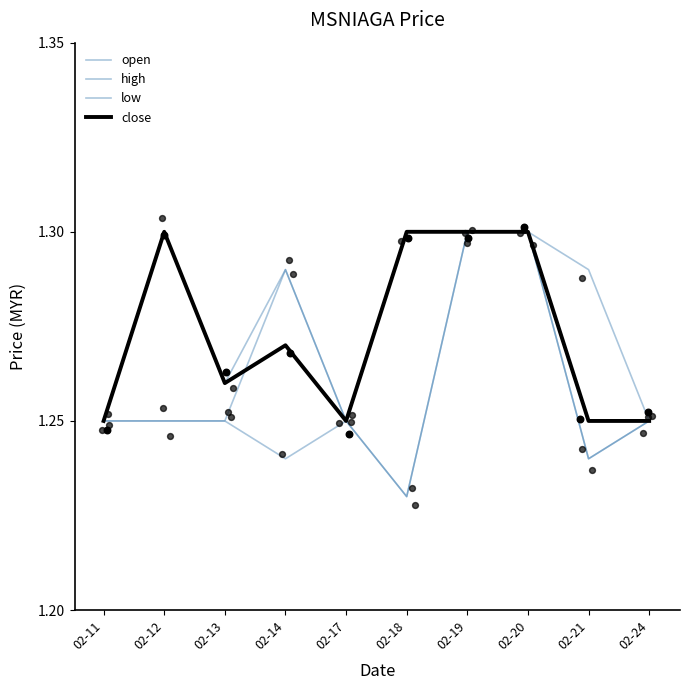

Which series contains the highest Y value?

open